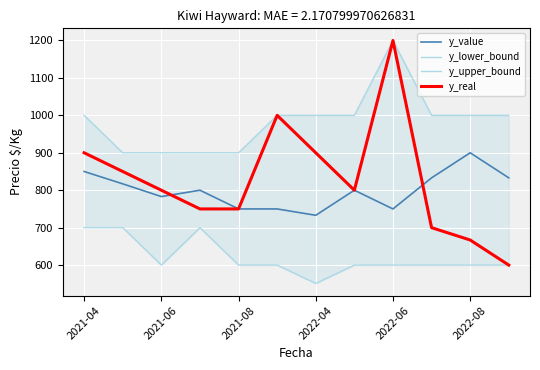

What is the highest value of the y_real series?

1200